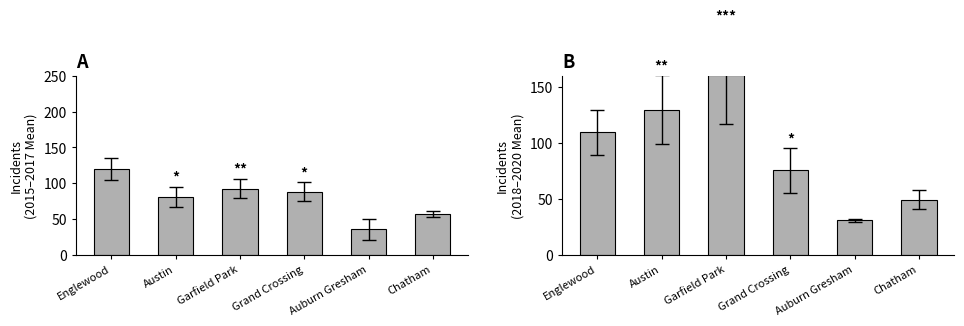

How many values in the Mean 2018-2020 series are below 109?

3